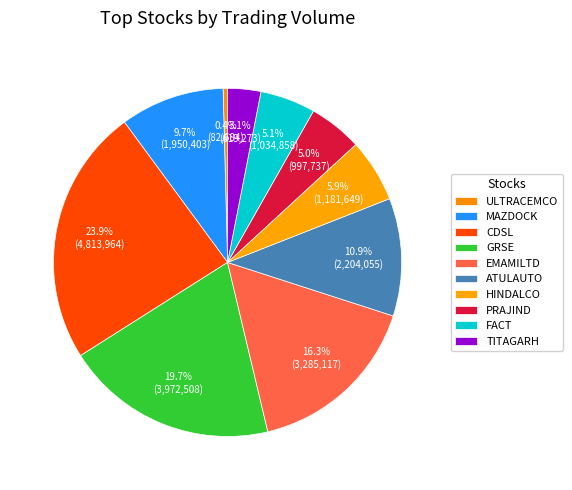

How many slices are in this pie chart?

10